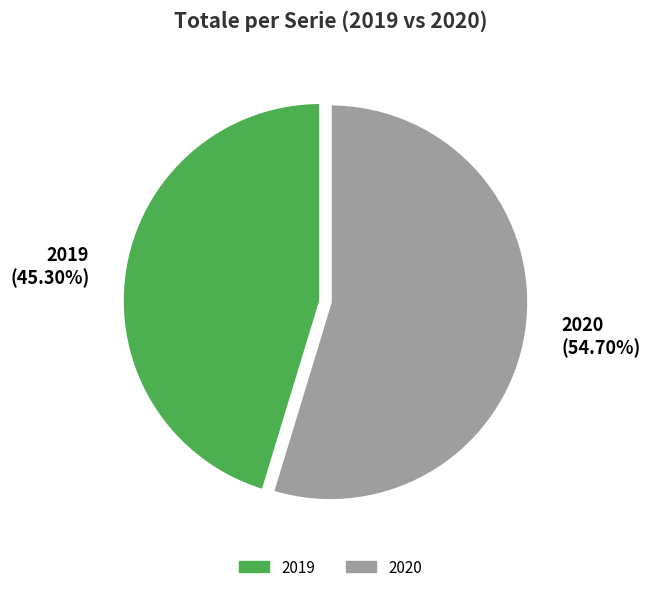

Between 2019 (45.30%) and 2020 (54.70%), which is larger?

2020 (54.70%)